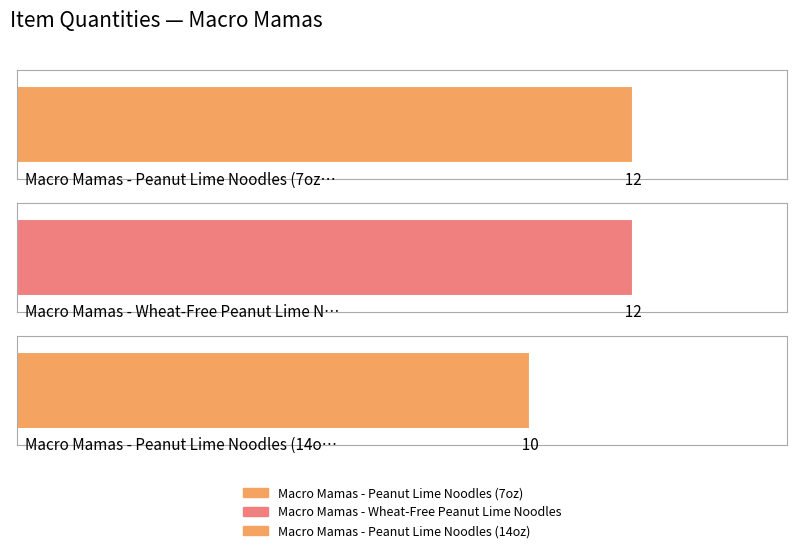

Between Macro Mamas - Wheat-Free Peanut Lime Noodles and Macro Mamas - Peanut Lime Noodles (7oz), which is larger?

Macro Mamas - Wheat-Free Peanut Lime Noodles